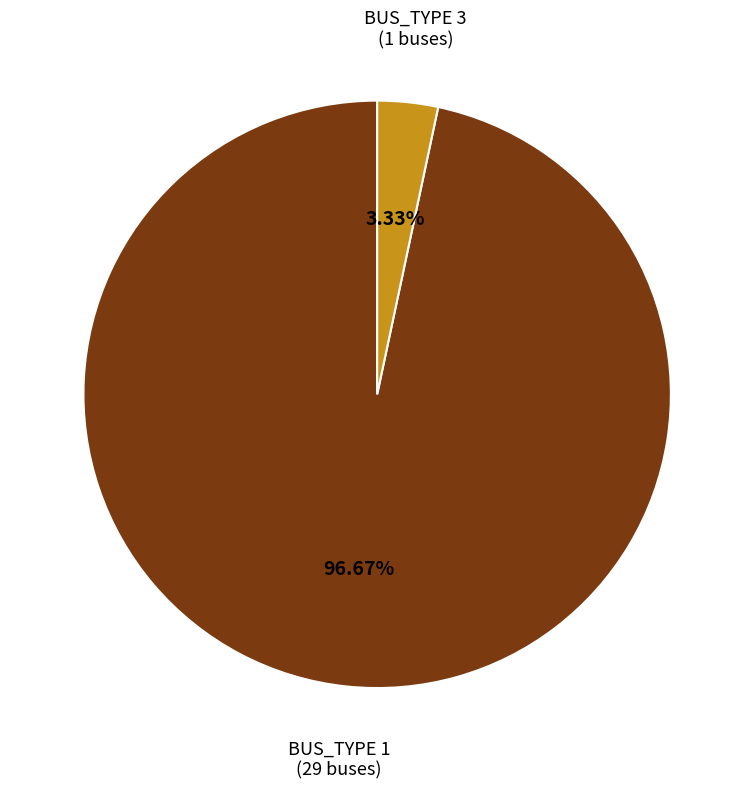

Approximately how many times larger is the value at BUS_TYPE 1 (29 buses) compared to BUS_TYPE 3 (1 buses)?

29.0